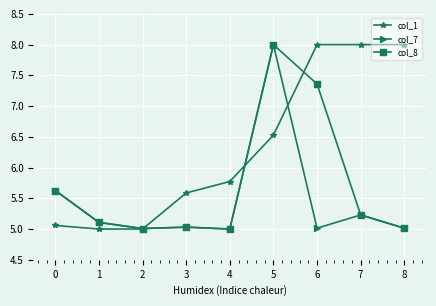

What is the total value across all series at 6?

20.4